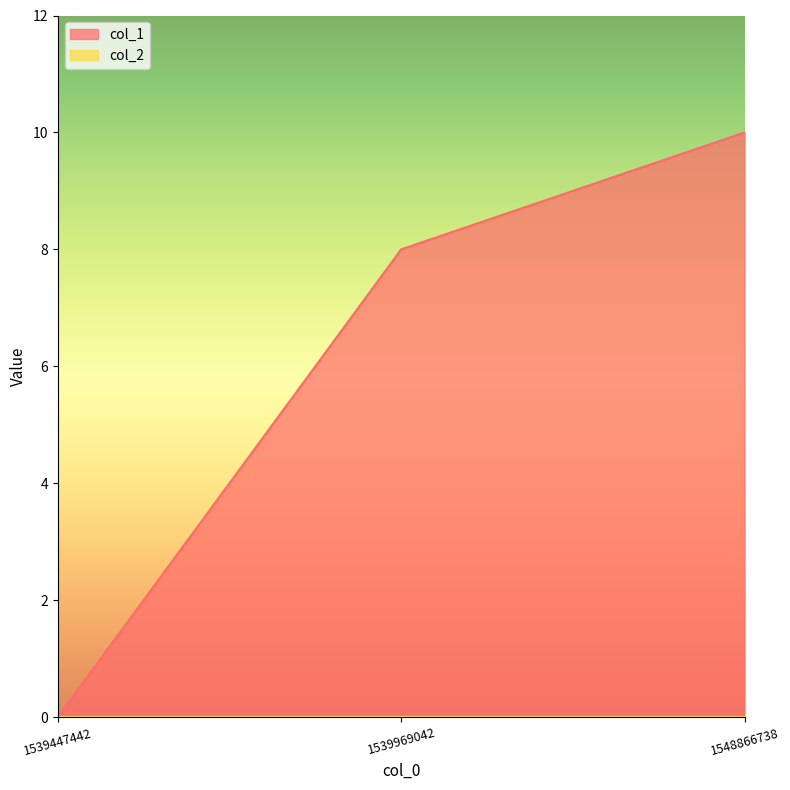

Rank the categories by col_1 value from lowest to highest.

1539447442, 1539969042, 1548866738